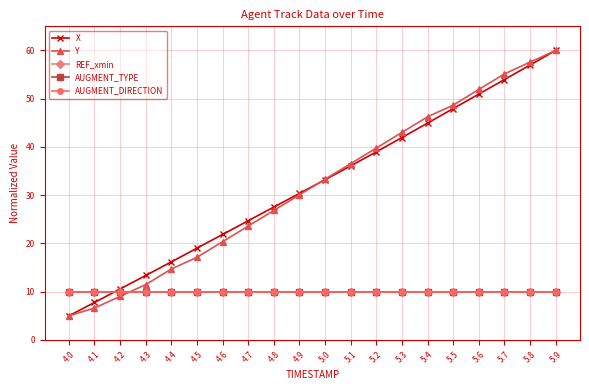

Is this an area chart (filled region under the line)?

No